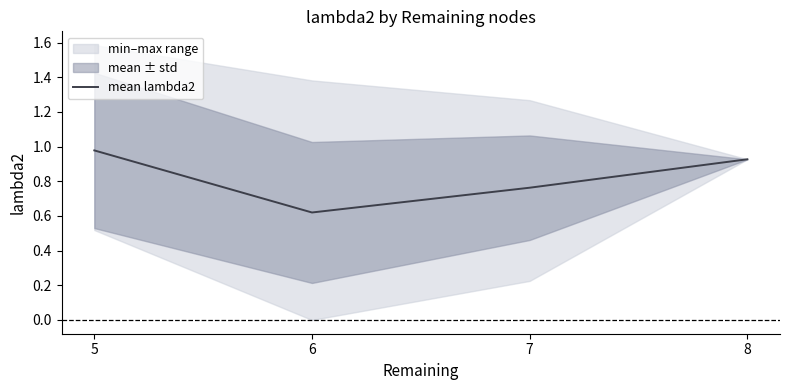

The chart shows a value of 0.9 at 8. True or false?

True